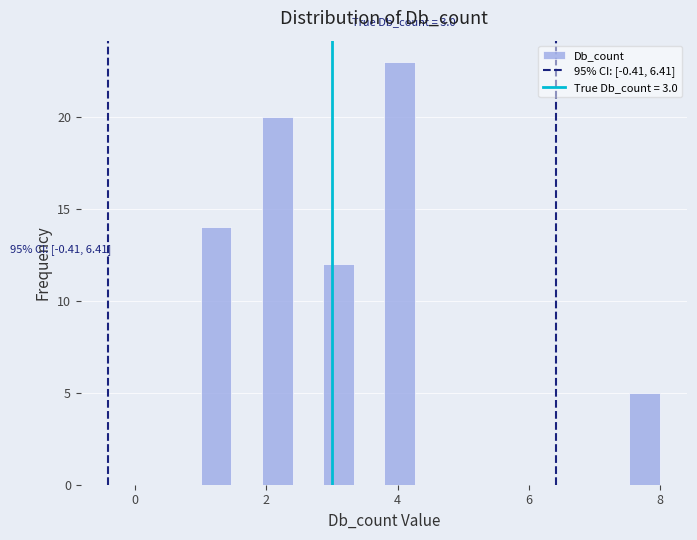

Around what value on the x-axis is the tallest bar? Give the approximate position of its centre, as read against the axis.

4.0